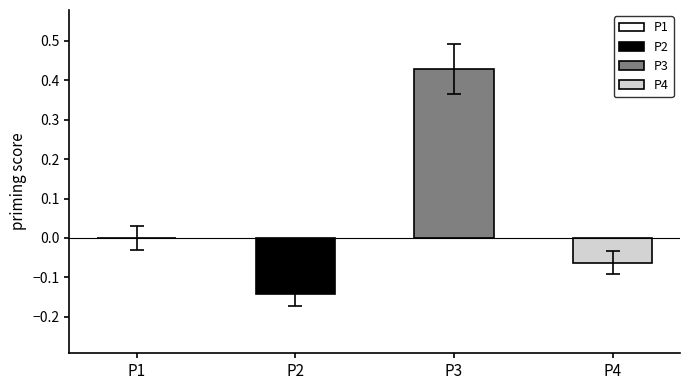

What is the difference between the second highest and minimum values?

0.1